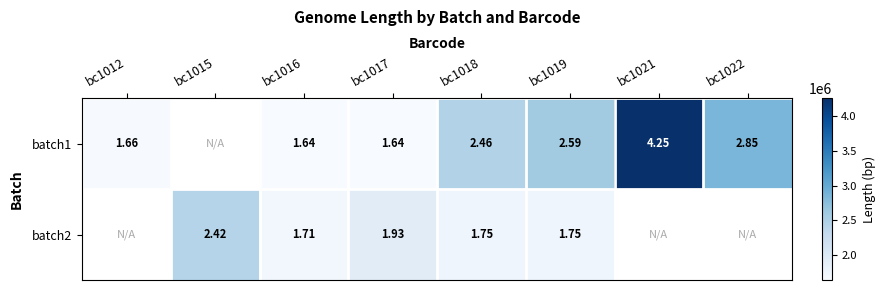

How many categories are shown in the chart?

8